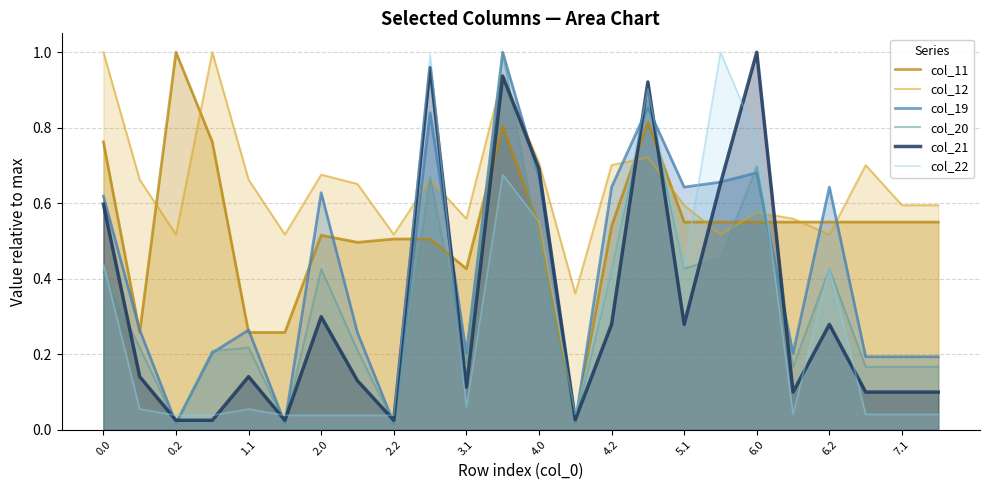

What is the difference between the second highest and second lowest values in the col_22 series?

1.0